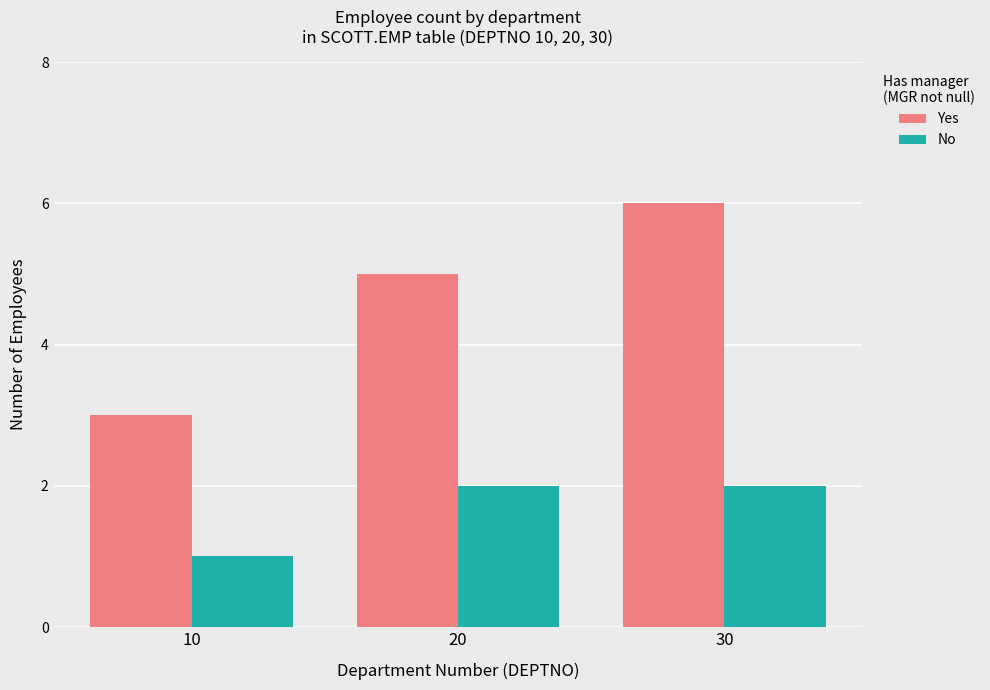

How many bars are there in each group?

2